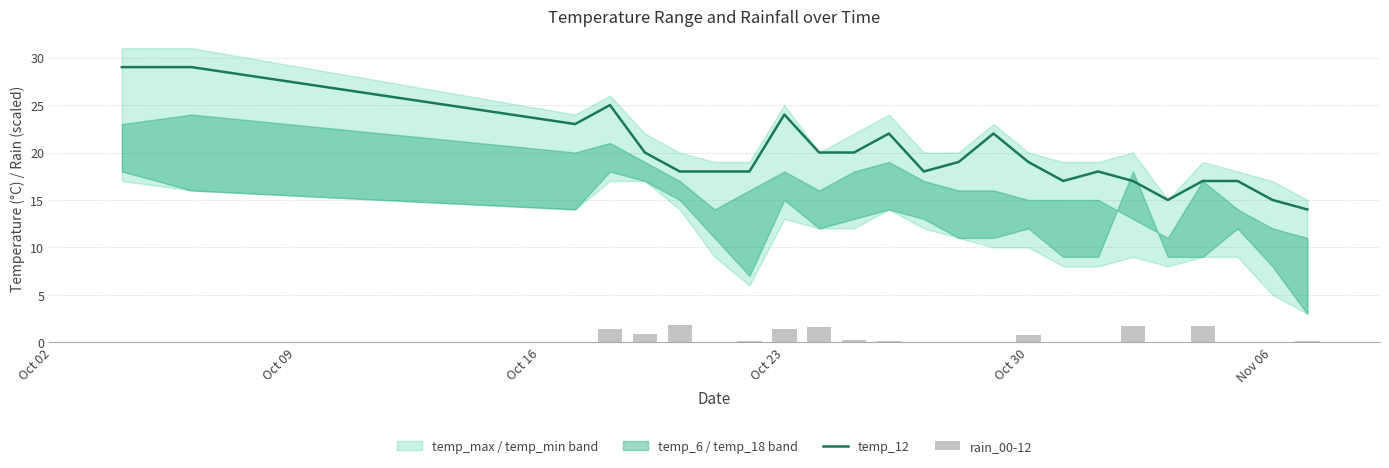

List the series in order of their overall mean, highest first.

temp_12, rain_00-12